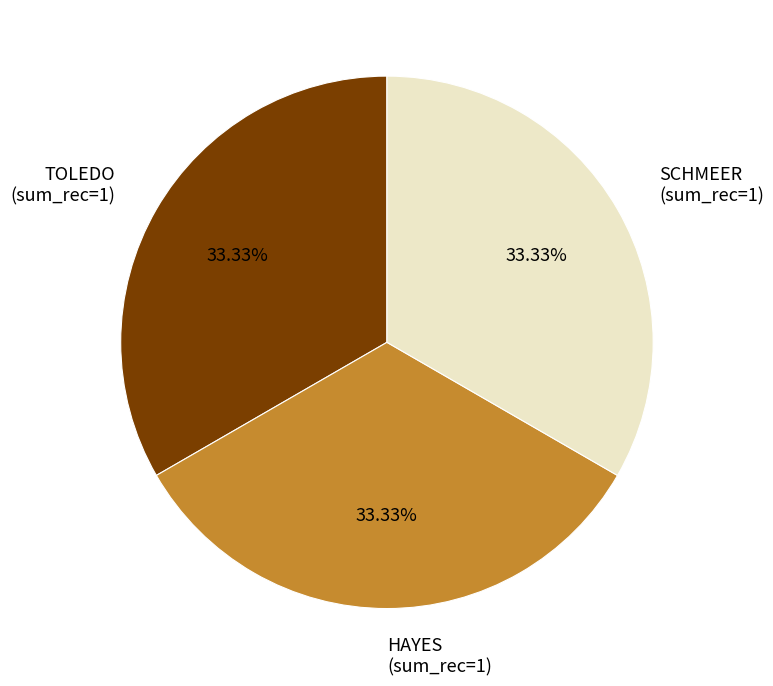

How many slices are in this pie chart?

3